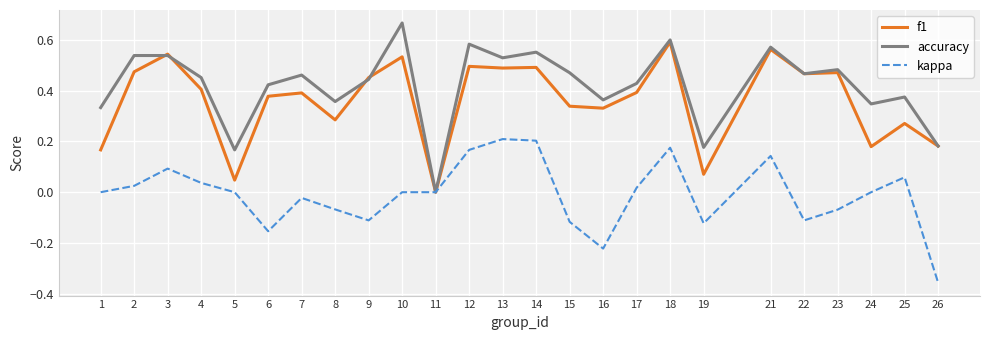

The value of kappa at 22 is -0.0. True or false?

False